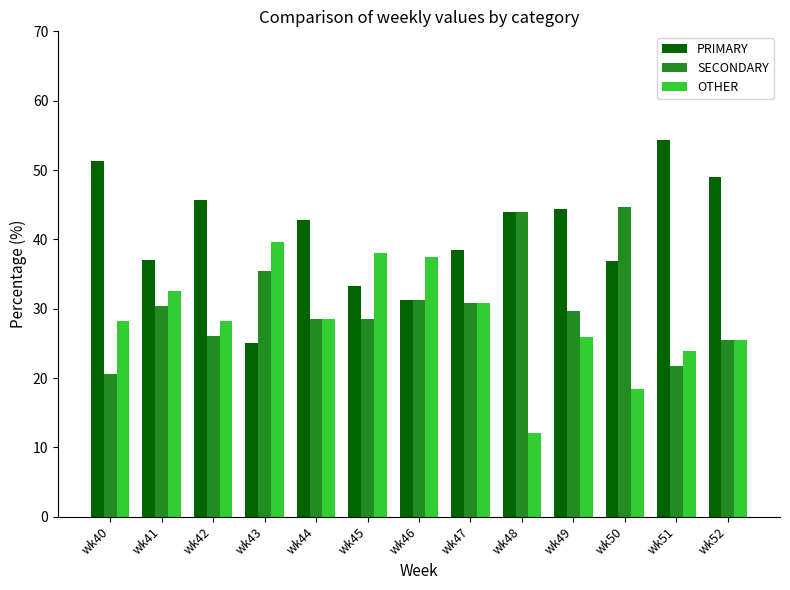

List the series in order of their overall mean, highest first.

PRIMARY, SECONDARY, OTHER